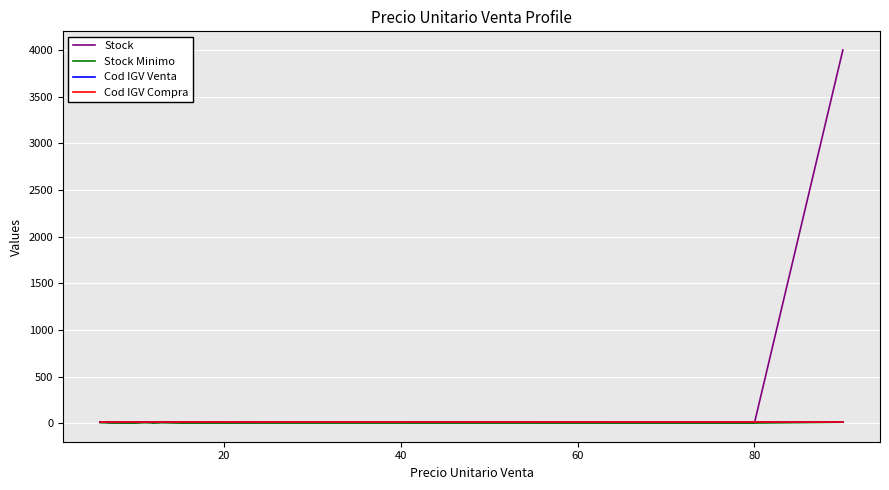

True or false: Cod IGV Venta has more than 1 points higher than both neighbors.

False